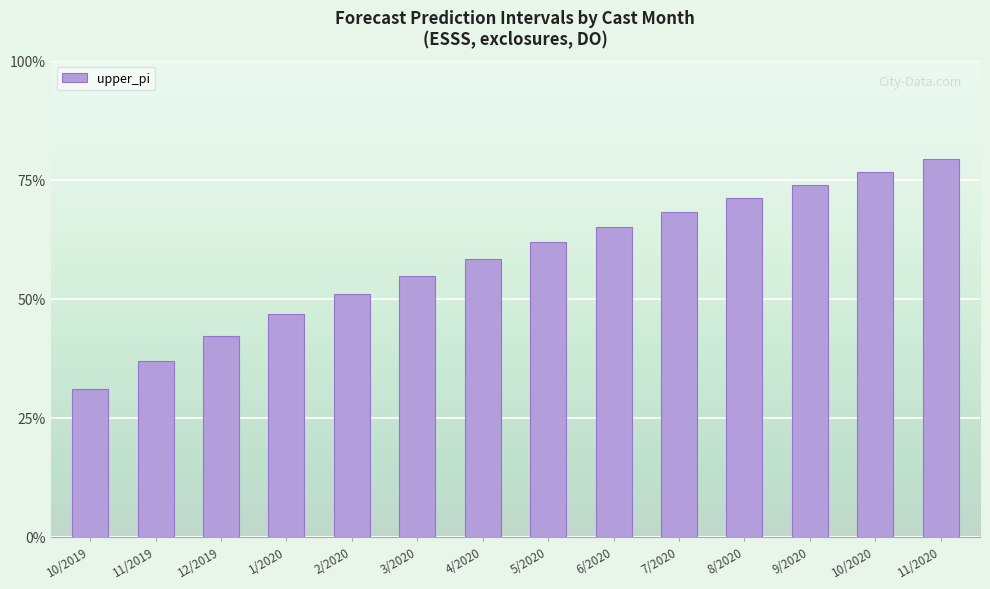

True or false: the data shows 1.7 at 12/2019.

True